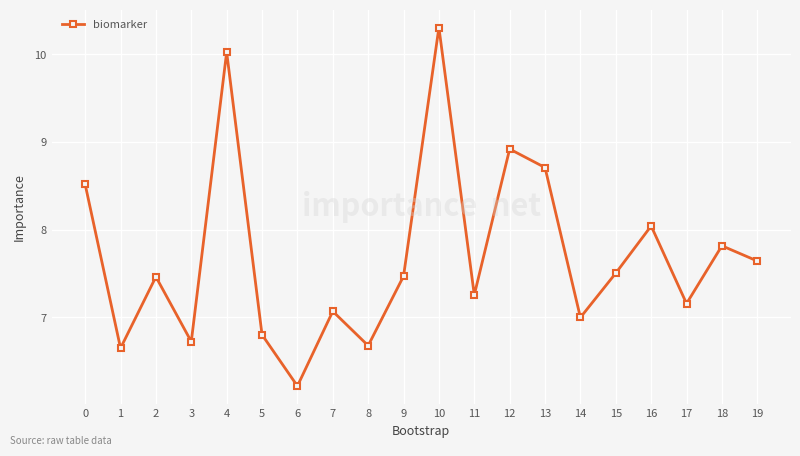

True or false: the data shows 7.3 at 11.

True